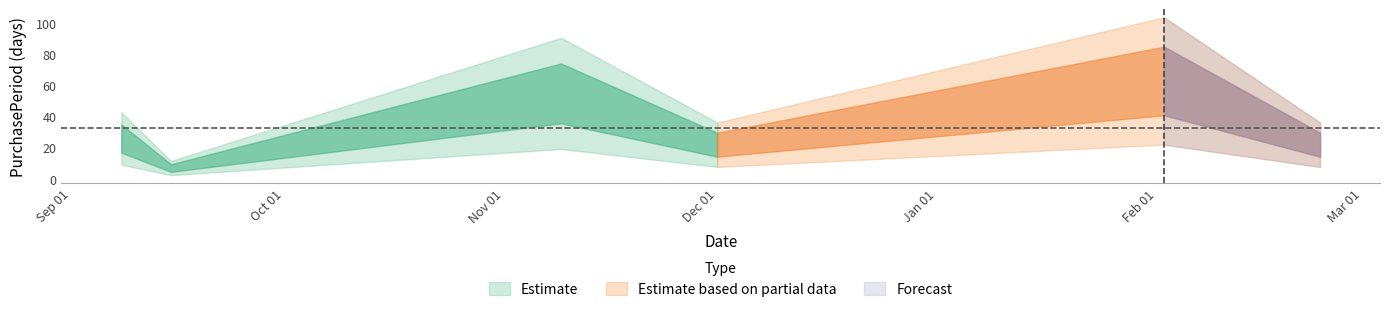

At which category does the data reach its first local peak?

2015-11-09